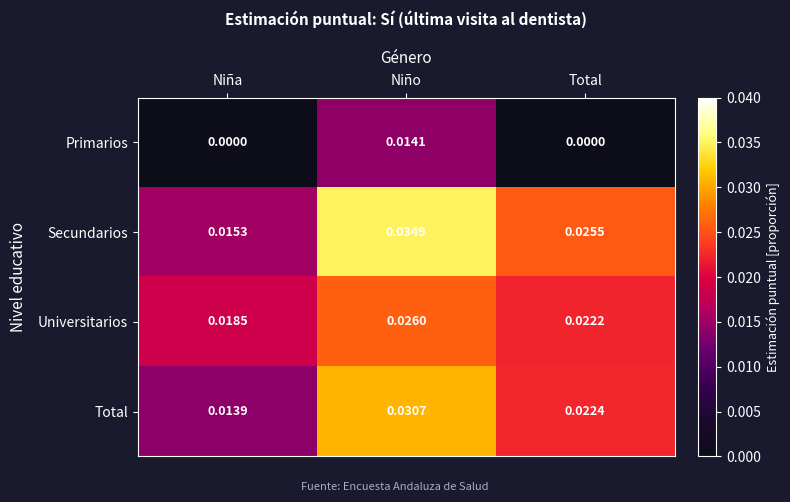

Rank the series by their maximum value, from lowest to highest.

Primarios, Universitarios, Total, Secundarios